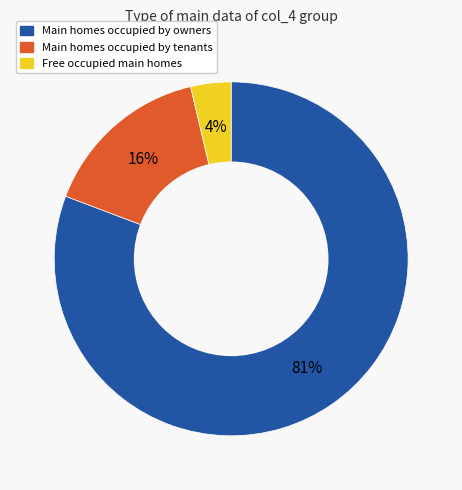

Does any single category account for the majority?

Yes